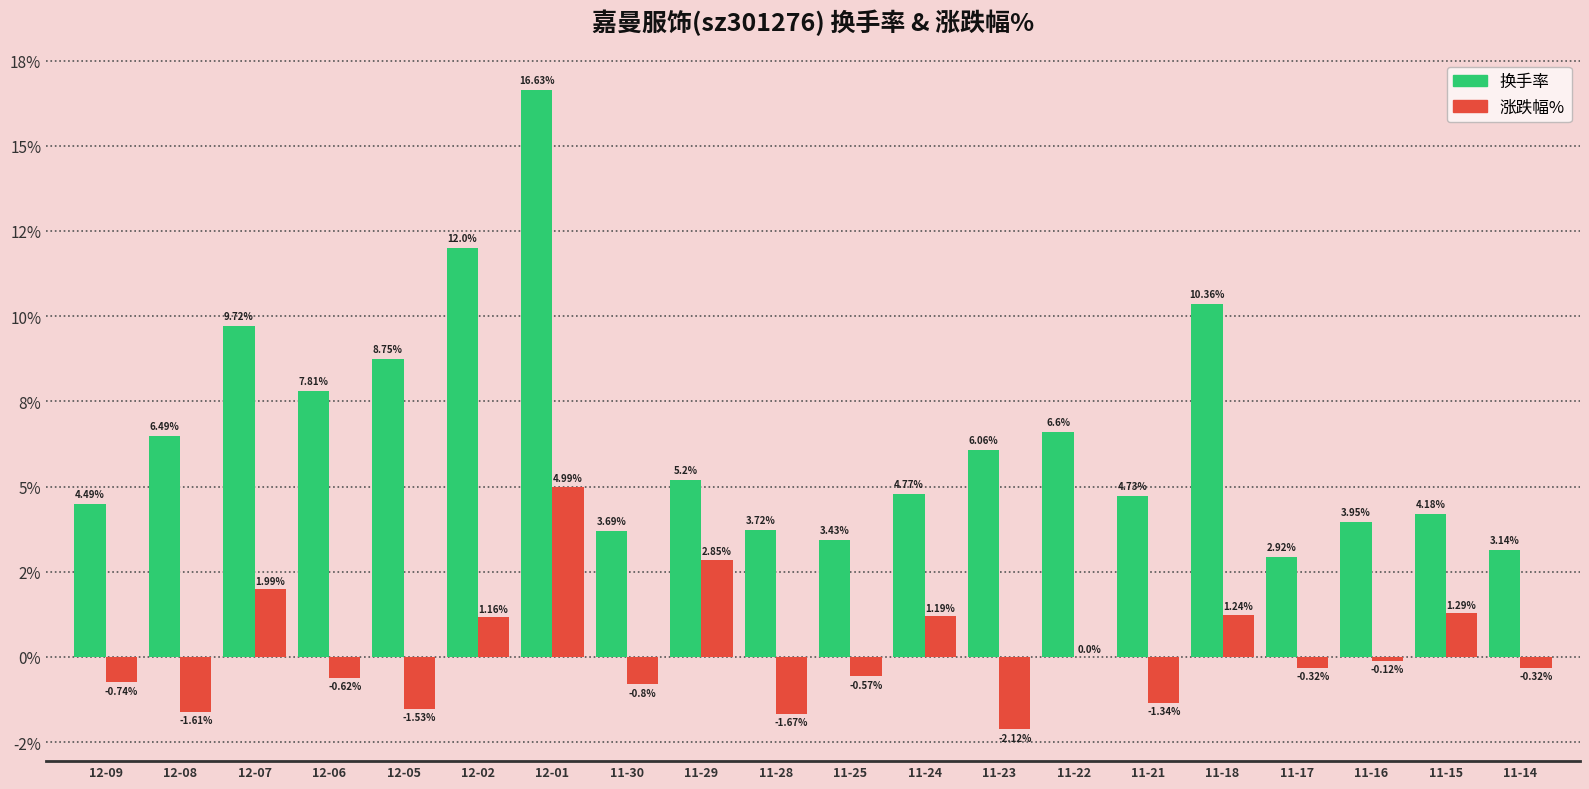

What are all the series names shown in the legend?

换手率, 涨跌幅%